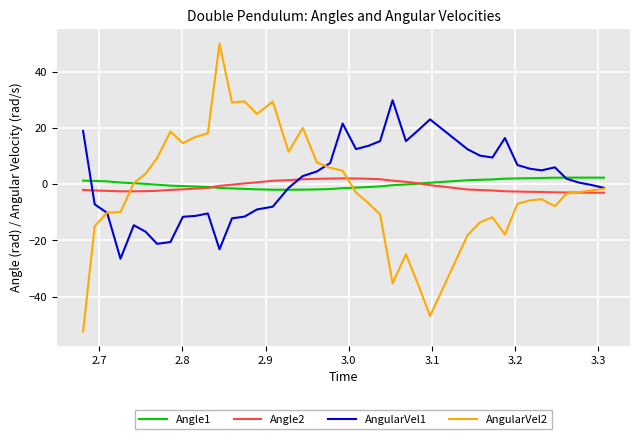

Which series ends up on top after the final intersection of AngularVel1 and Angle1?

Angle1